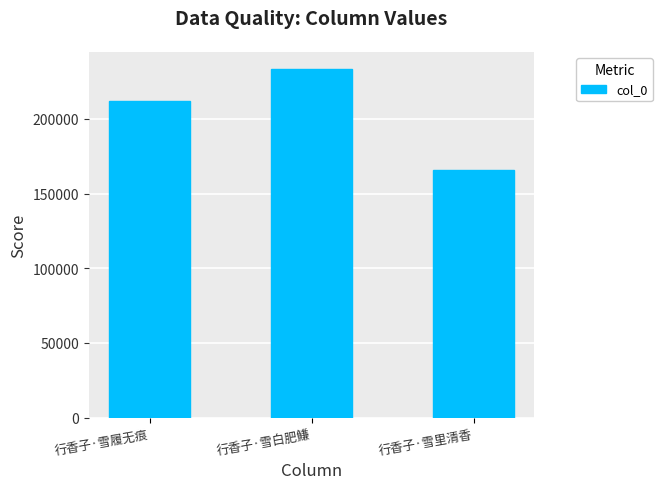

Rank the categories by value from highest to lowest.

行香子·雪白肥鰜, 行香子·雪履无痕, 行香子·雪里清香